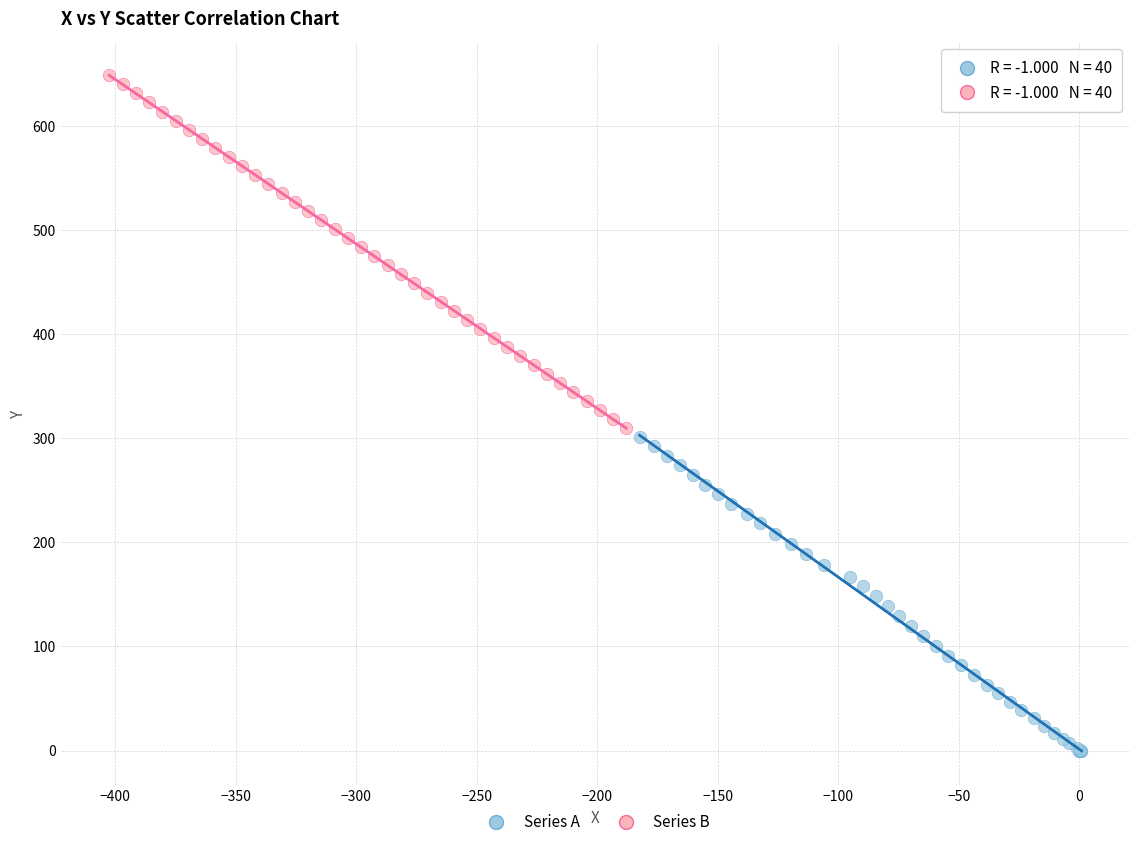

What are all the series names shown in the legend?

Series A, Series B